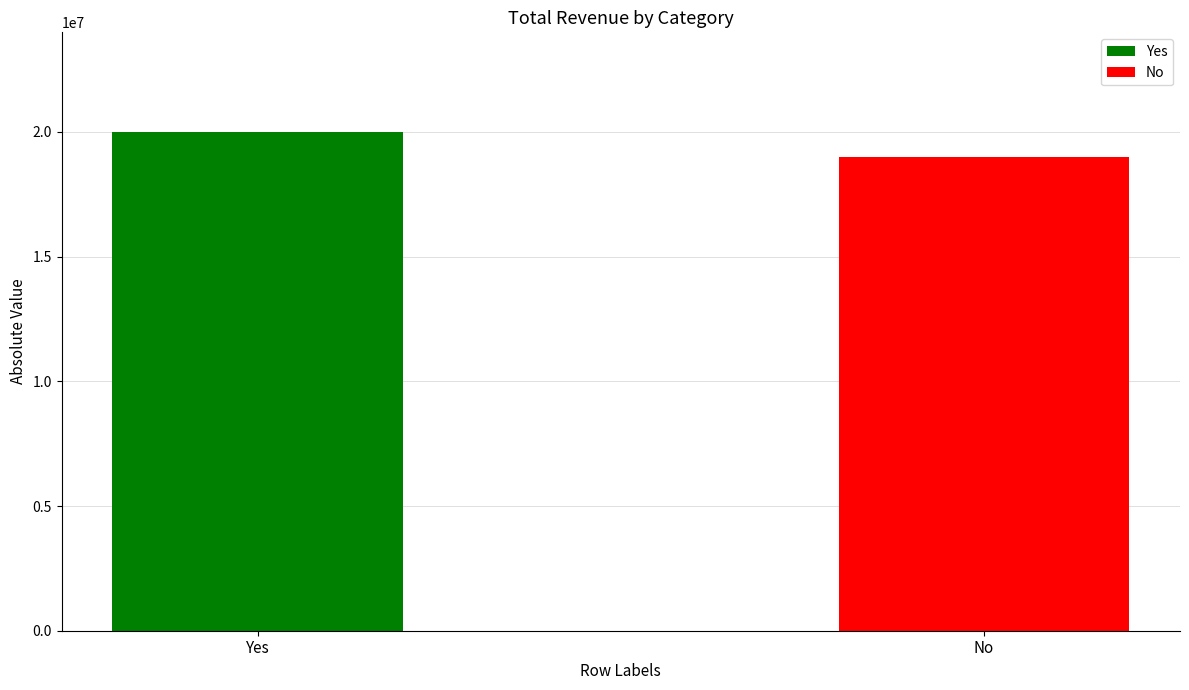

List the series in order of their overall mean, highest first.

Yes, No